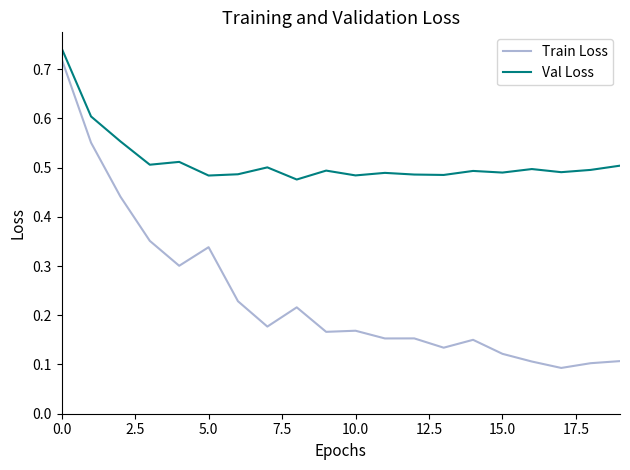

List the series in order of their overall mean, lowest first.

Train Loss, Val Loss